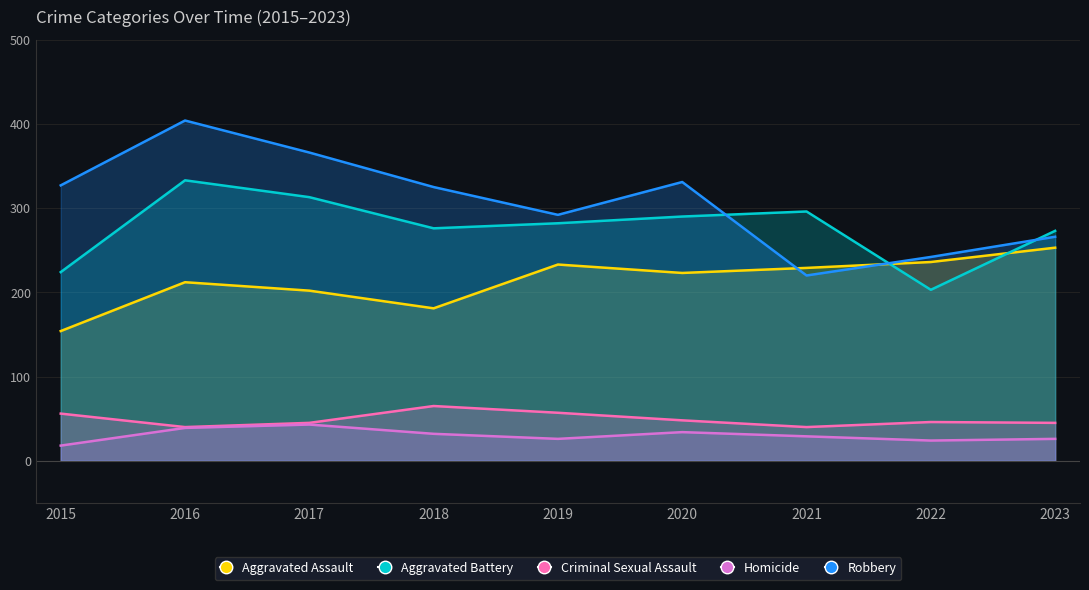

What is the difference between the Homicide values at 2021 and 2017?

14